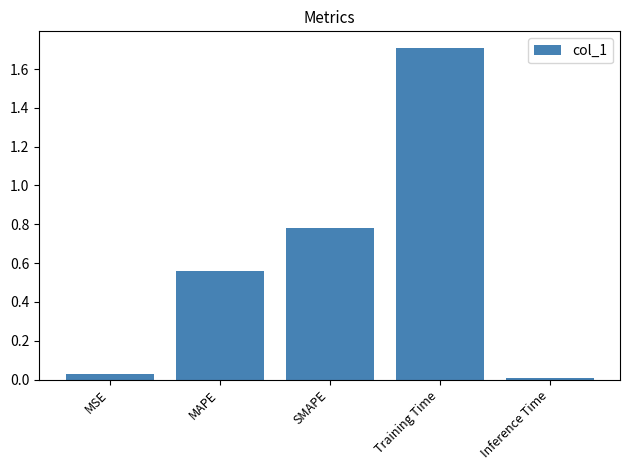

What is the label of the 2nd bar from the left?

MAPE